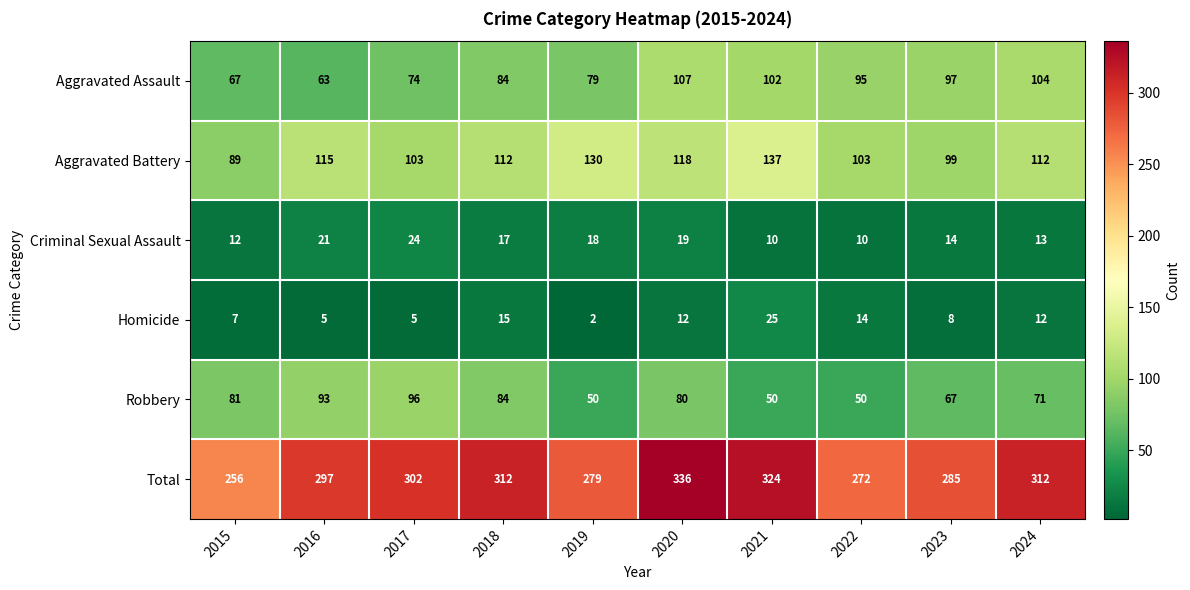

What is the difference between the maximum and minimum values in the Aggravated Assault series?

44